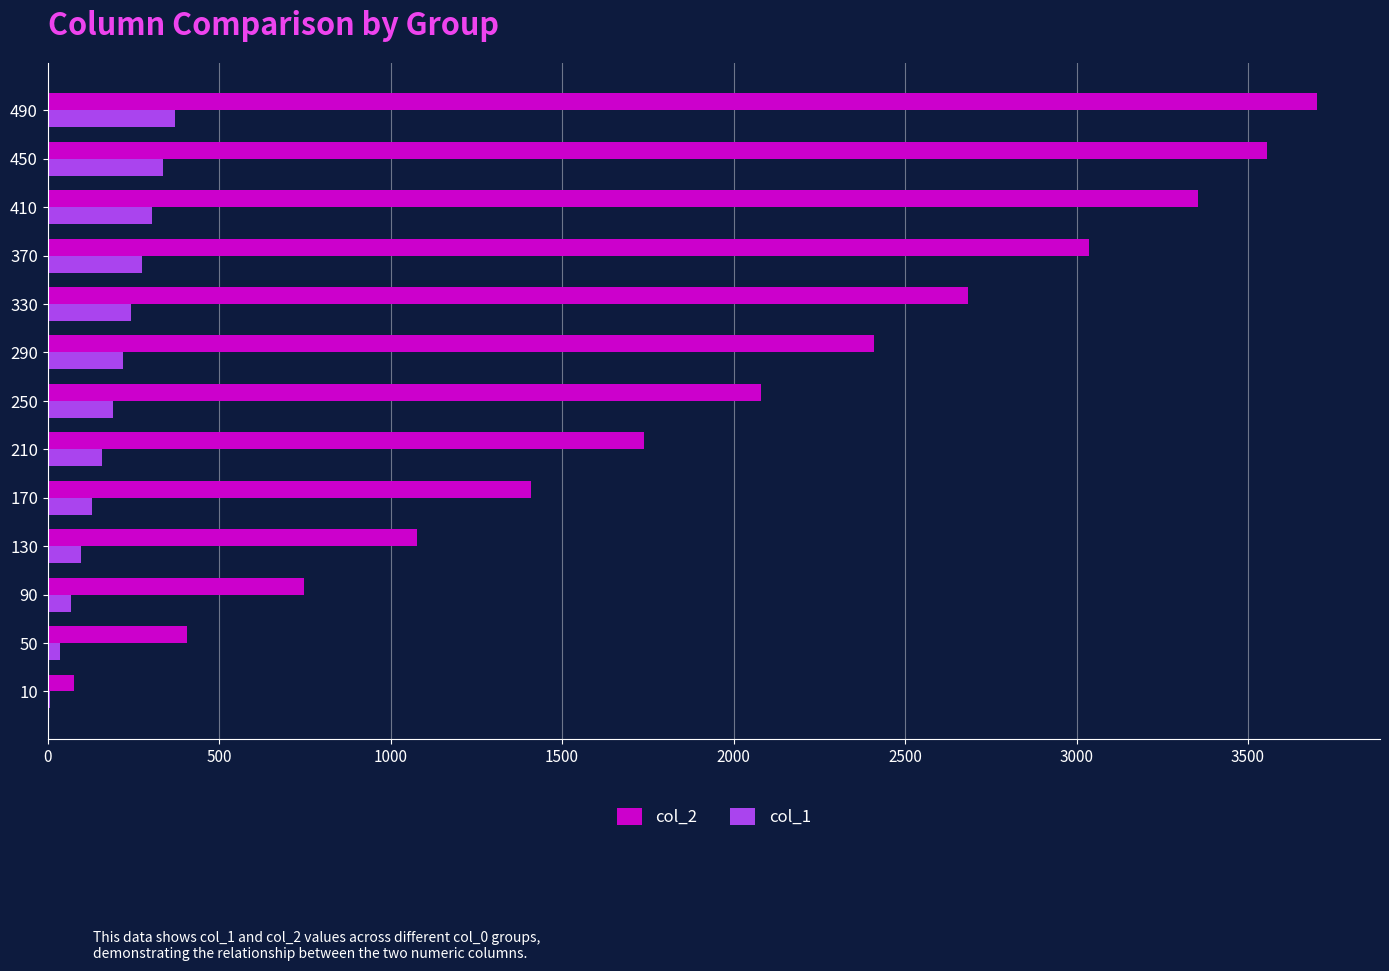

Which series has the largest total across all categories?

col_2